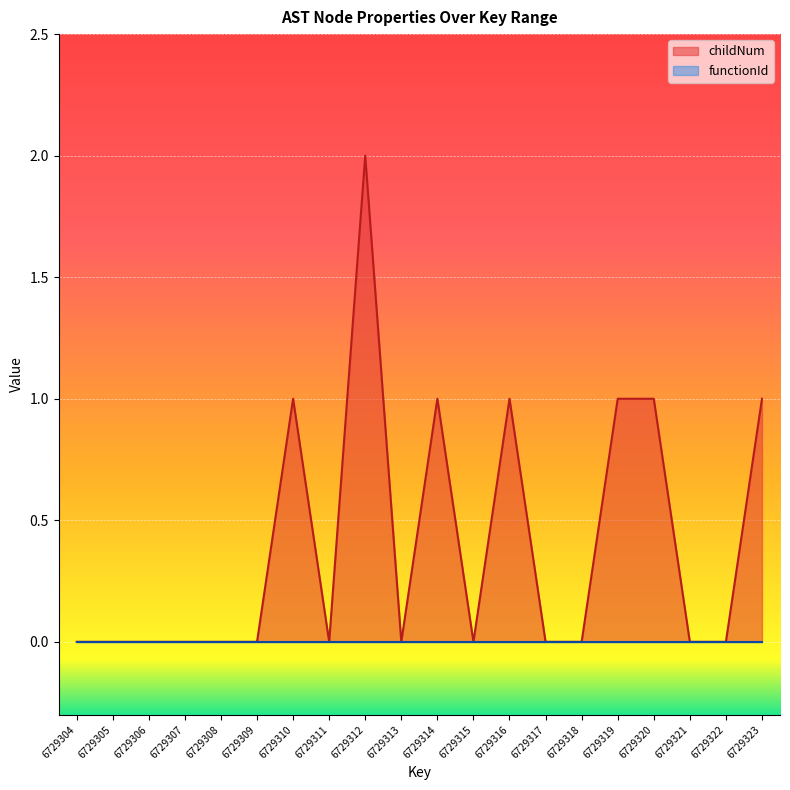

Rank the categories by value from highest to lowest.

6729312, 6729310, 6729314, 6729316, 6729319, 6729320, 6729323, 6729304, 6729305, 6729306, 6729307, 6729308, 6729309, 6729311, 6729313, 6729315, 6729317, 6729318, 6729321, 6729322